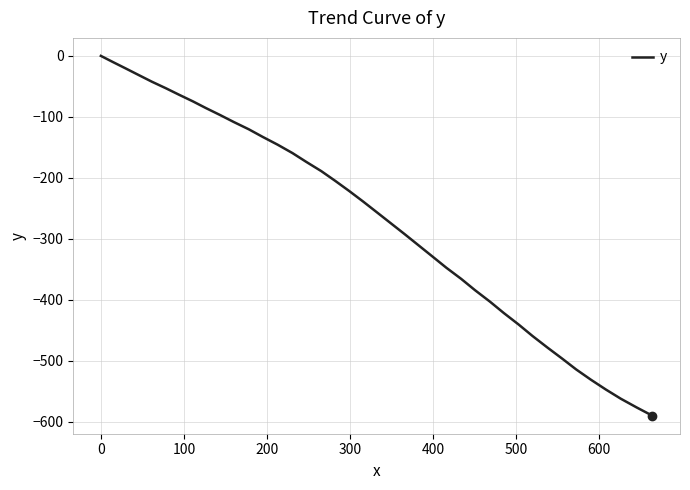

What is the smallest value displayed?

-590.4